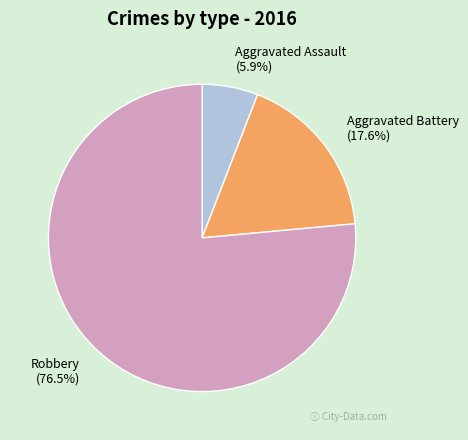

What is the smallest slice in the pie chart?

Aggravated Assault